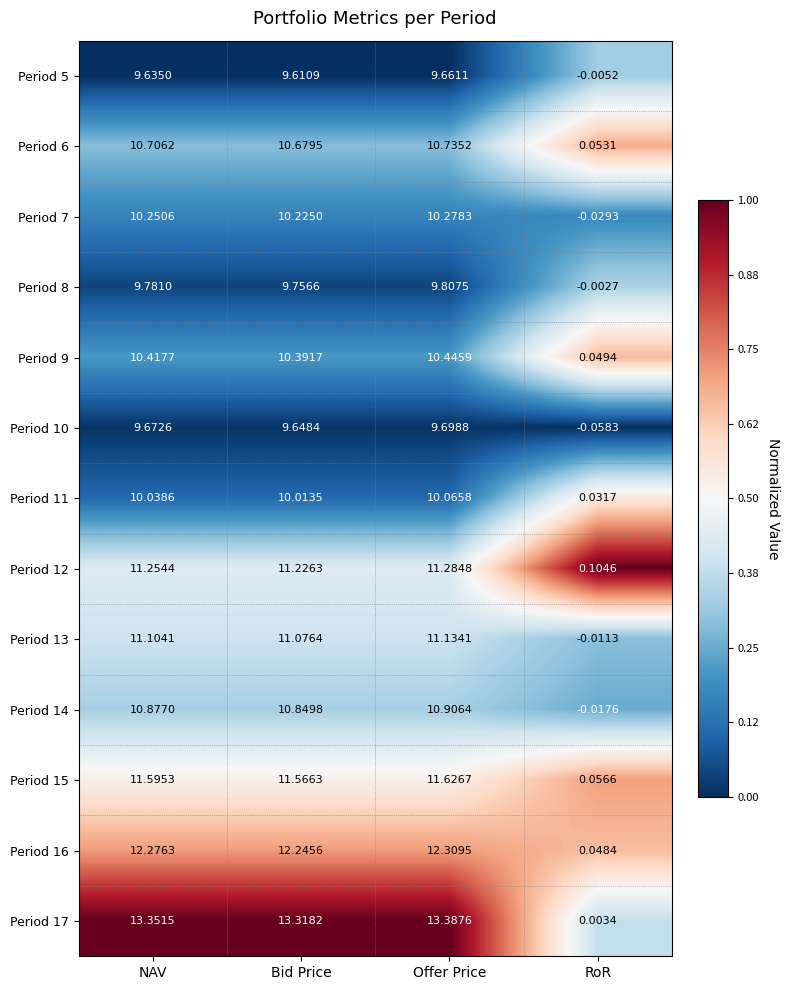

Rank the categories by Period 9 value from highest to lowest.

Offer Price, NAV, Bid Price, RoR